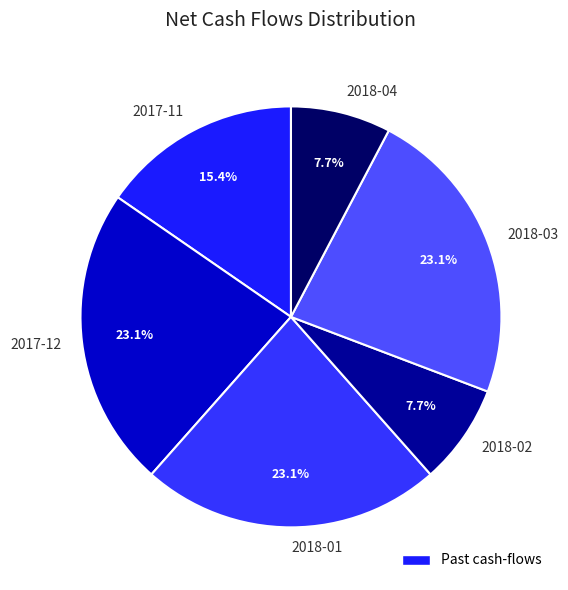

What is the ratio of the value at 2018-02 to the value at 2017-11?

0.5